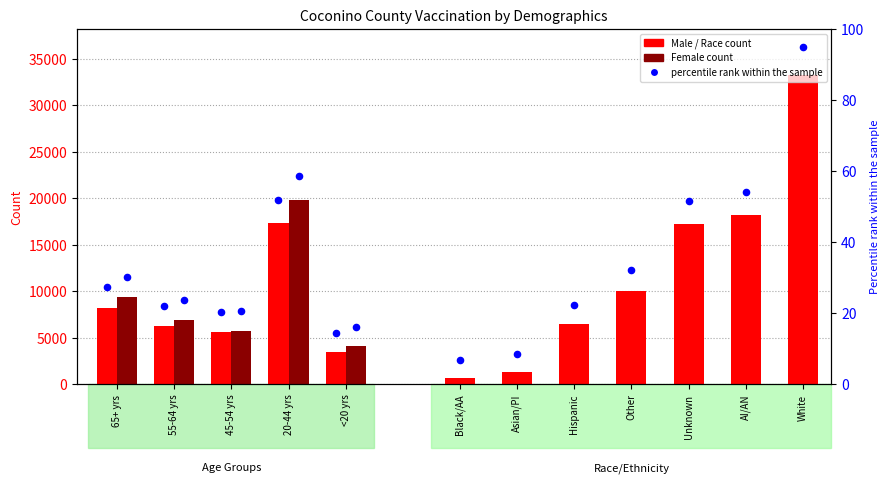

Is the value of Male at 65+ yrs greater than the value of Female at 45-54 yrs?

Yes